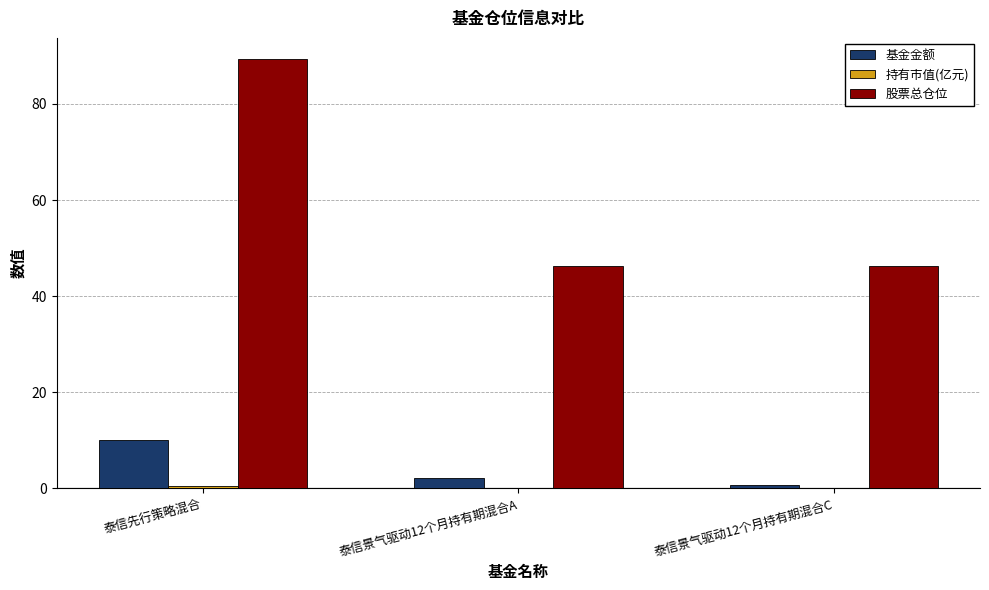

What is the maximum value for 股票总仓位?

89.3